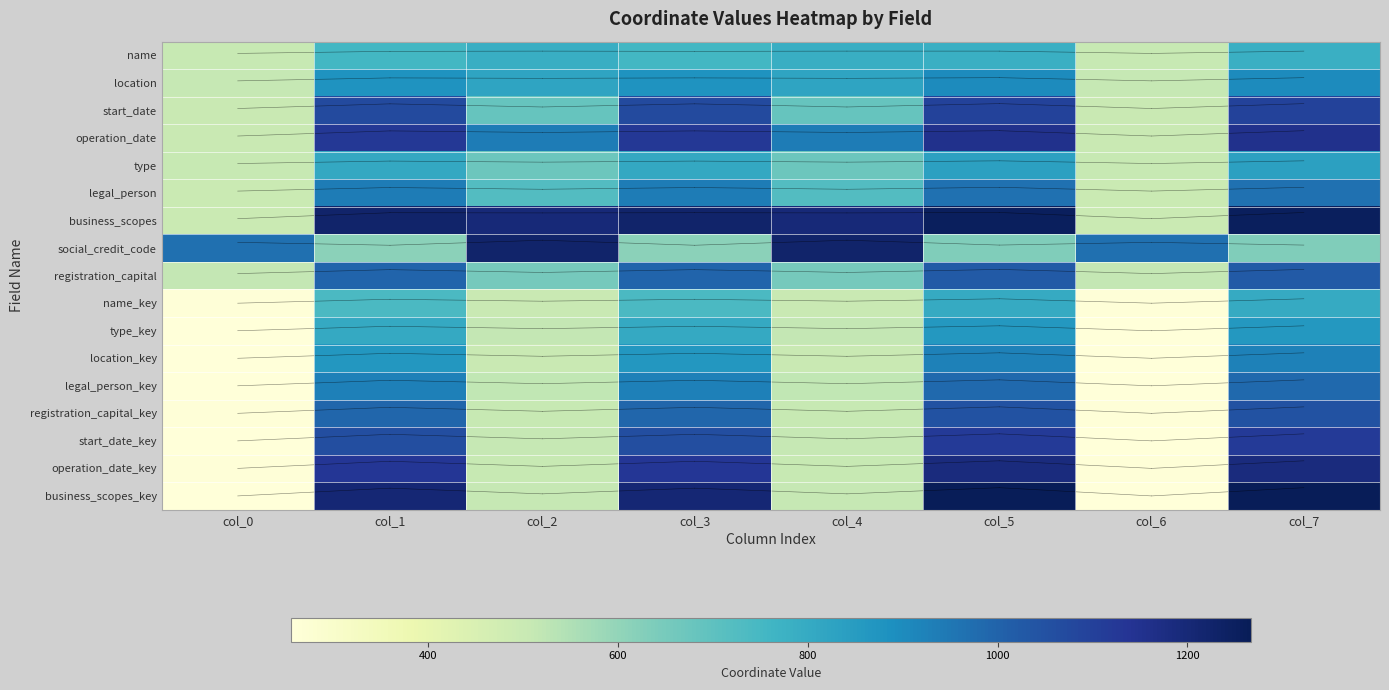

Which series has the largest total across all categories?

business_scopes